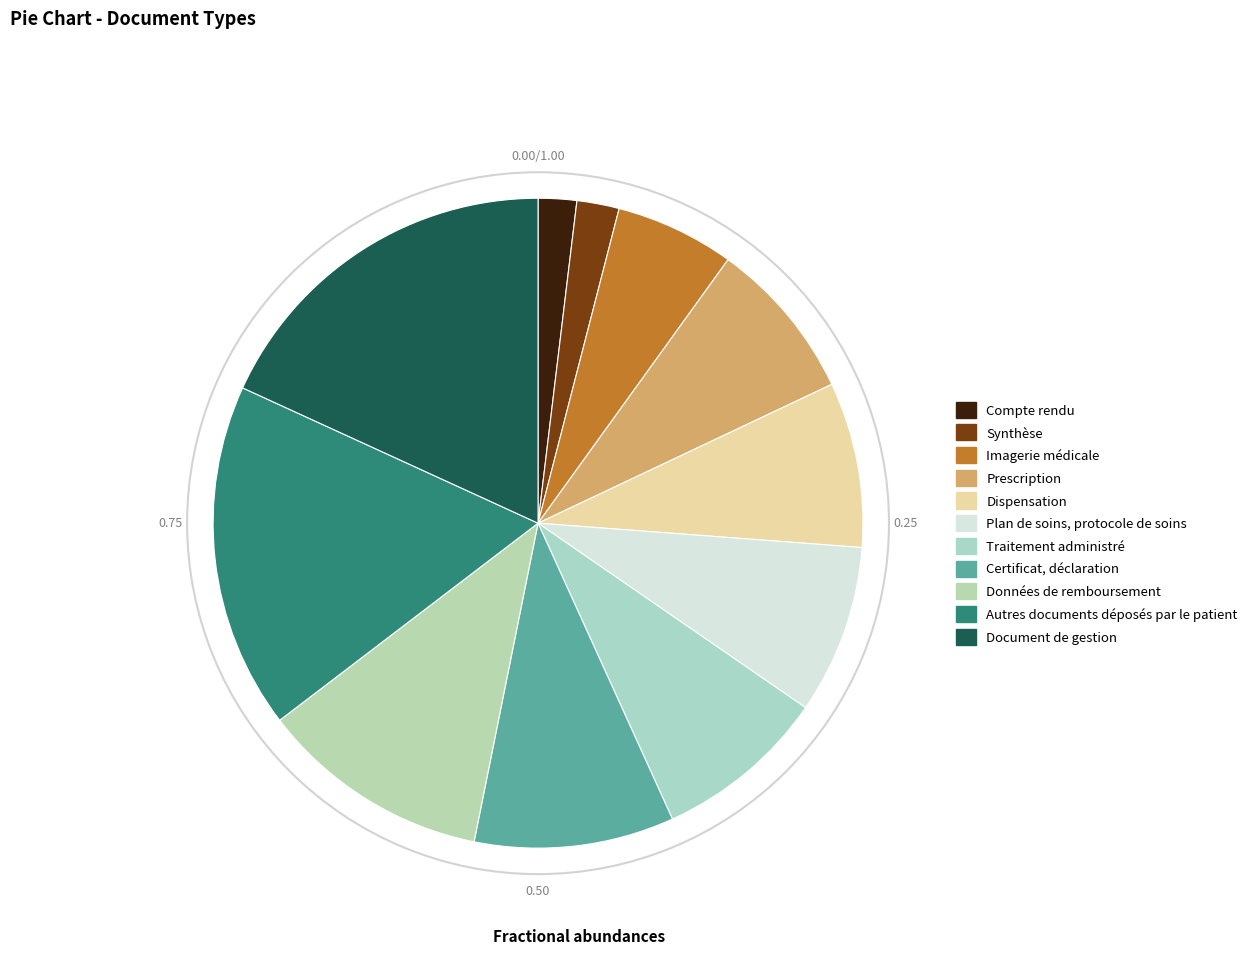

To the nearest percent, what portion does Prescription represent?

8%